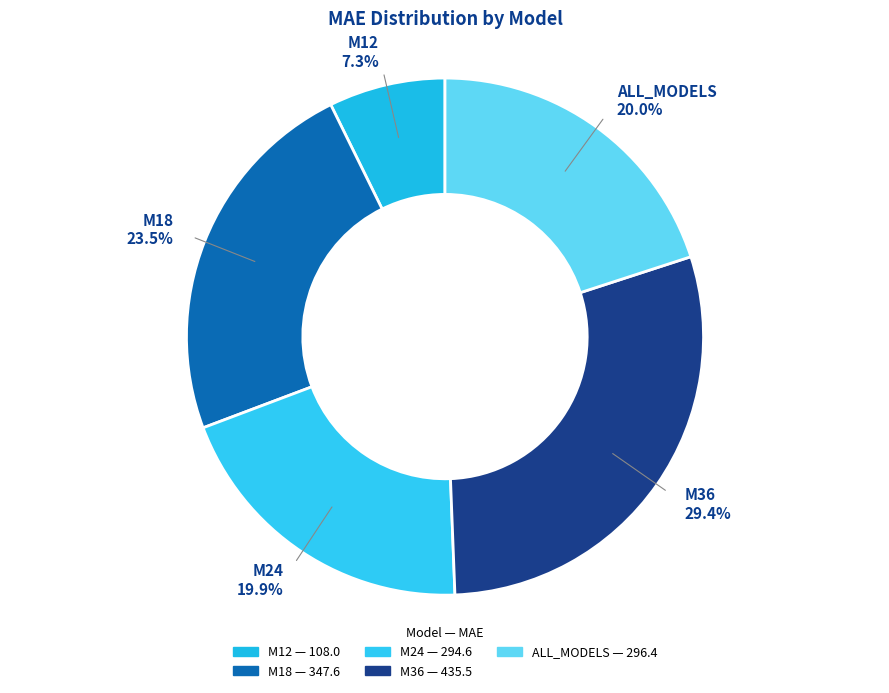

Count the number of slices in the pie.

5